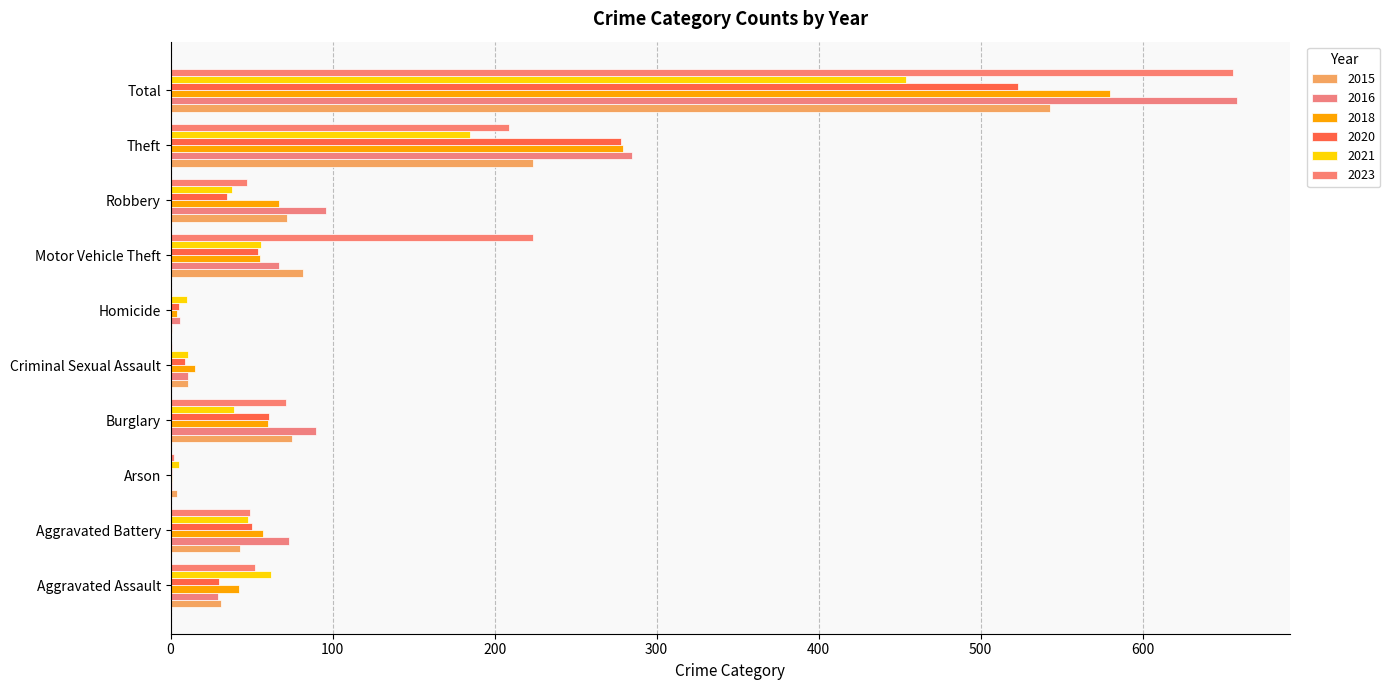

Reading right to left, list all the values displayed in this chart.

2015: Total=543	Theft=224	Robbery=72	Motor Vehicle Theft=82	Homicide=1	Criminal Sexual Assault=11	Burglary=75	Arson=4	Aggravated Battery=43	Aggravated Assault=31
2016: Total=658	Theft=285	Robbery=96	Motor Vehicle Theft=67	Homicide=6	Criminal Sexual Assault=11	Burglary=90	Arson=1	Aggravated Battery=73	Aggravated Assault=29
2018: Total=580	Theft=279	Robbery=67	Motor Vehicle Theft=55	Homicide=4	Criminal Sexual Assault=15	Burglary=60	Arson=1	Aggravated Battery=57	Aggravated Assault=42
2020: Total=523	Theft=278	Robbery=35	Motor Vehicle Theft=54	Homicide=5	Criminal Sexual Assault=9	Burglary=61	Arson=1	Aggravated Battery=50	Aggravated Assault=30
2021: Total=454	Theft=185	Robbery=38	Motor Vehicle Theft=56	Homicide=10	Criminal Sexual Assault=11	Burglary=39	Arson=5	Aggravated Battery=48	Aggravated Assault=62
2023: Total=656	Theft=209	Robbery=47	Motor Vehicle Theft=224	Homicide=1	Criminal Sexual Assault=1	Burglary=71	Arson=2	Aggravated Battery=49	Aggravated Assault=52